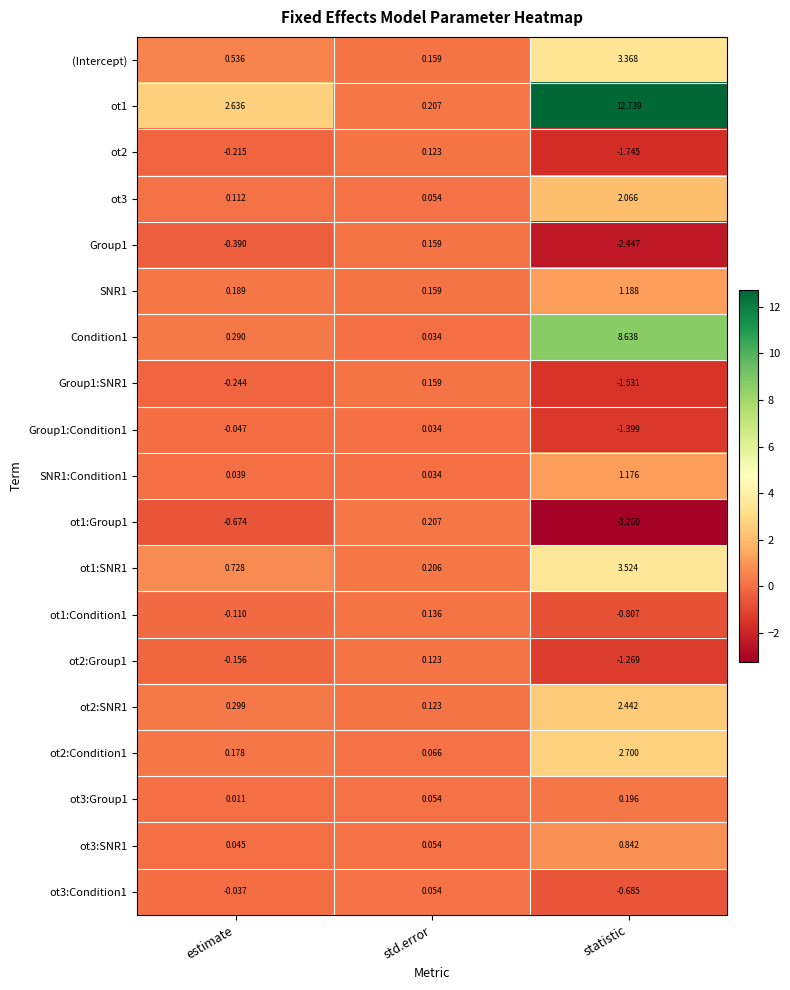

Where is ot3:SNR1 nearest to the value 0?

estimate